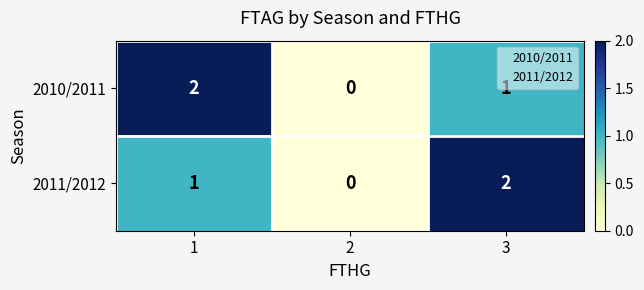

Rank the series at 3 from lowest to highest value.

2010/2011, 2011/2012